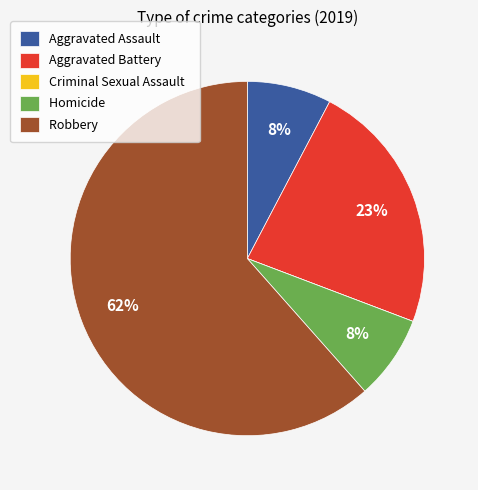

True or false: Robbery accounts for 62% of the total.

True